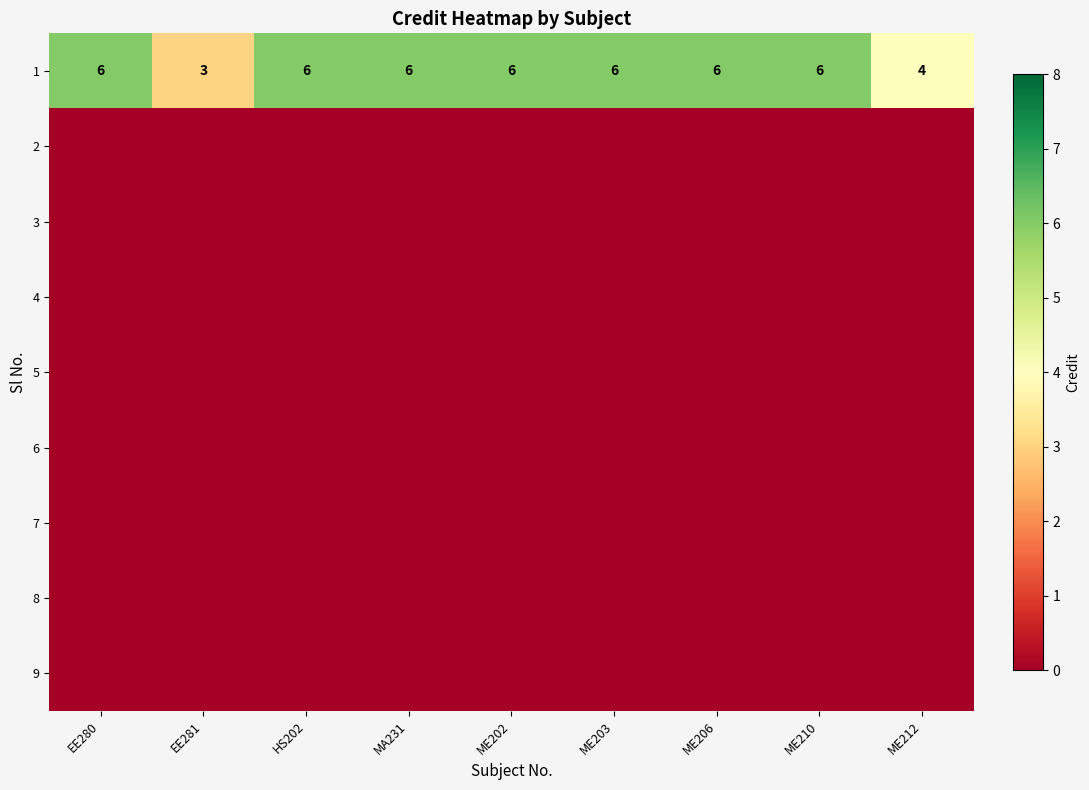

What value does the 1 series have at HS202?

6